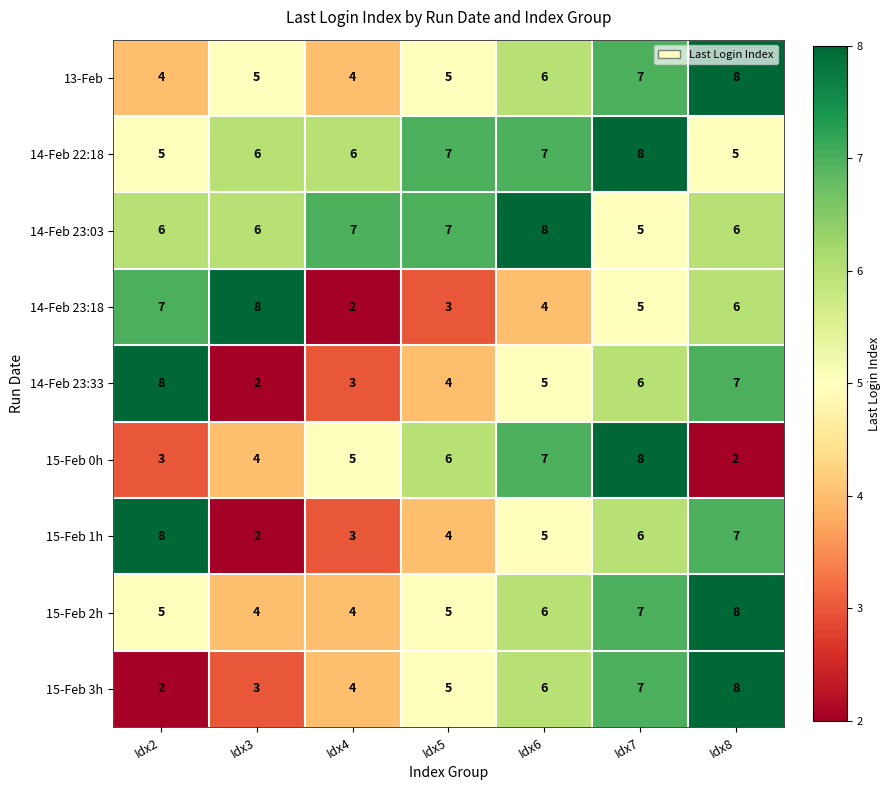

What is the sum of the 14-Feb 22:18 values at Idx4 and Idx5?

13